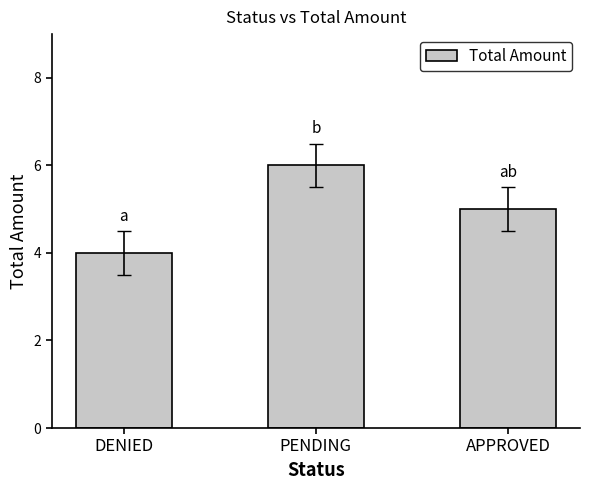

What is the label of the 1st bar from the left?

DENIED